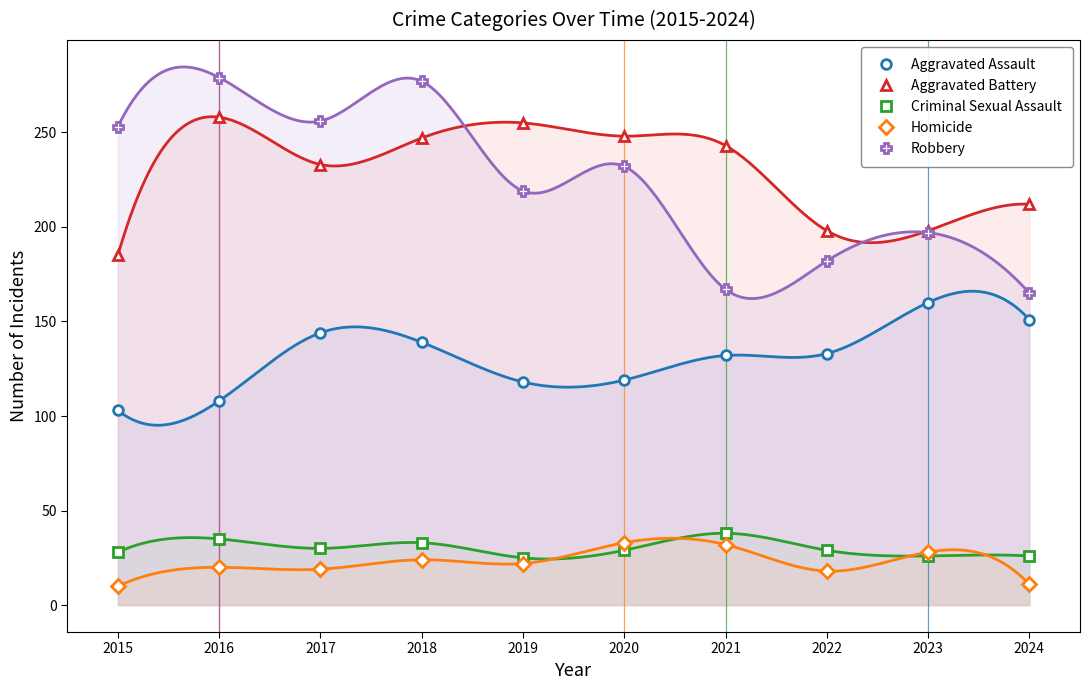

The value of Homicide at 2024 is 11. True or false?

True